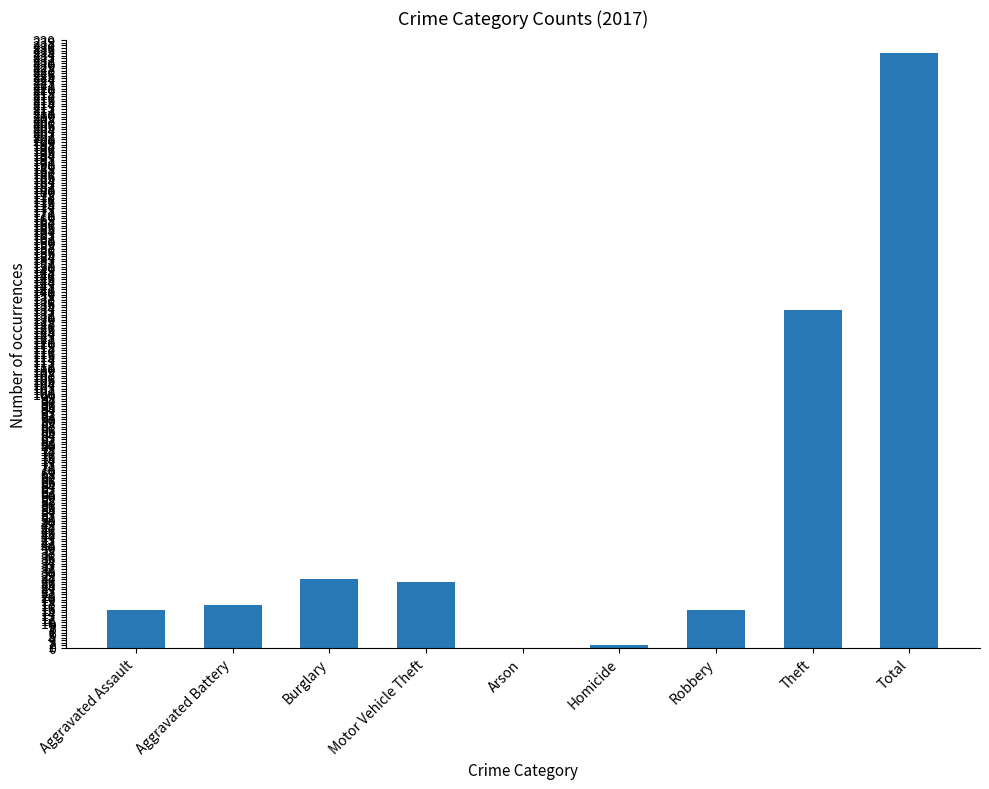

What is the greatest value displayed?

234